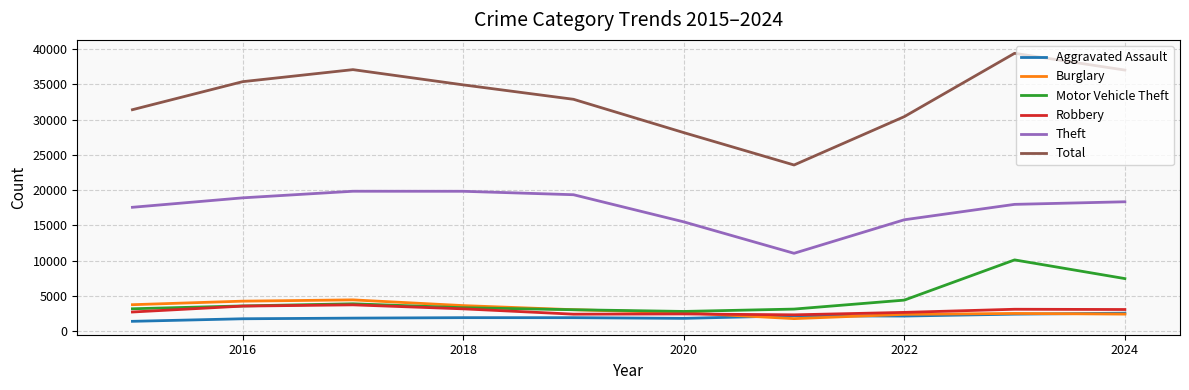

What is the greatest value displayed?

39399